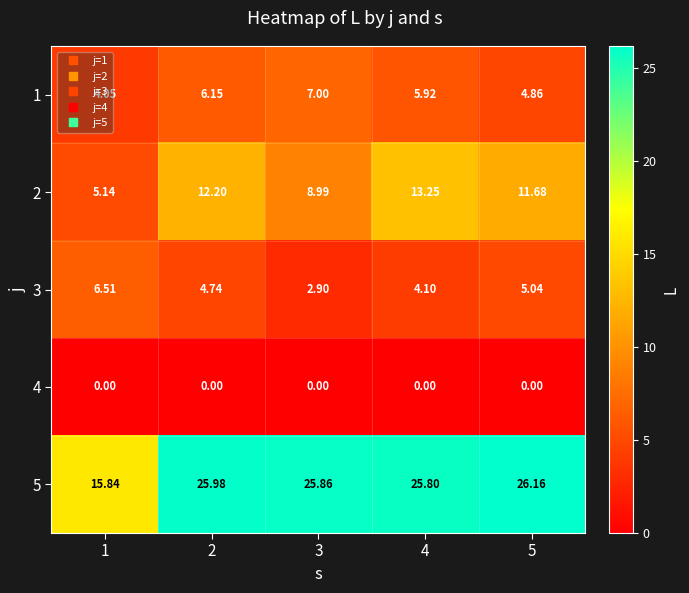

Between 1 and 2, which series saw the biggest shift?

5